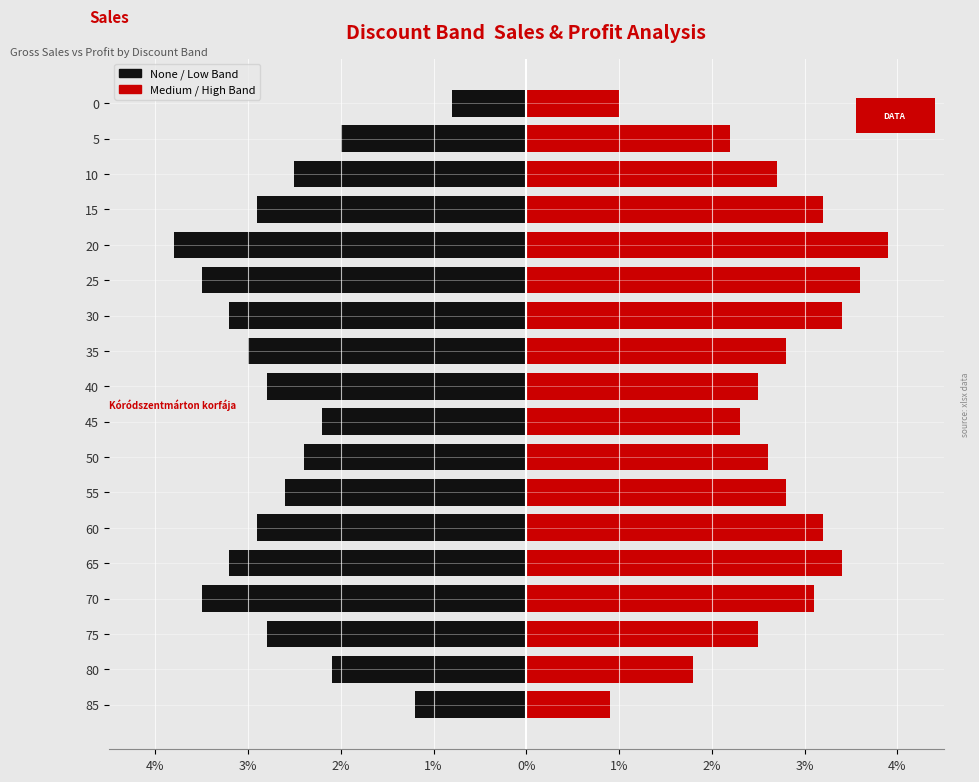

What is the difference between the second highest and minimum values in the None / Low (Sales) series?

2.6